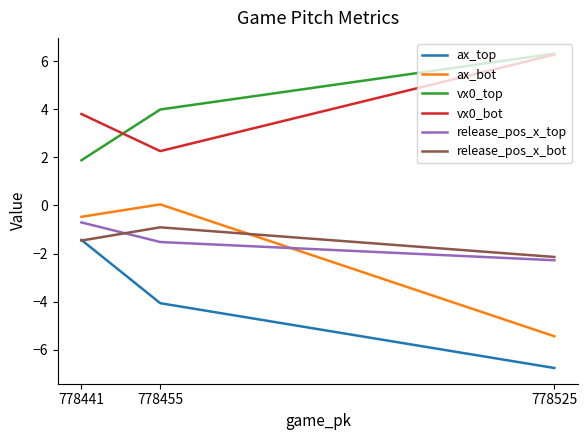

At which label is ax_bot closest to -2?

778441